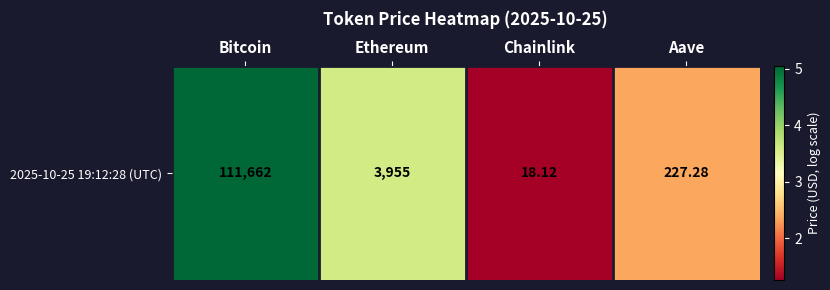

The value at Chainlink is 1.3. True or false?

True